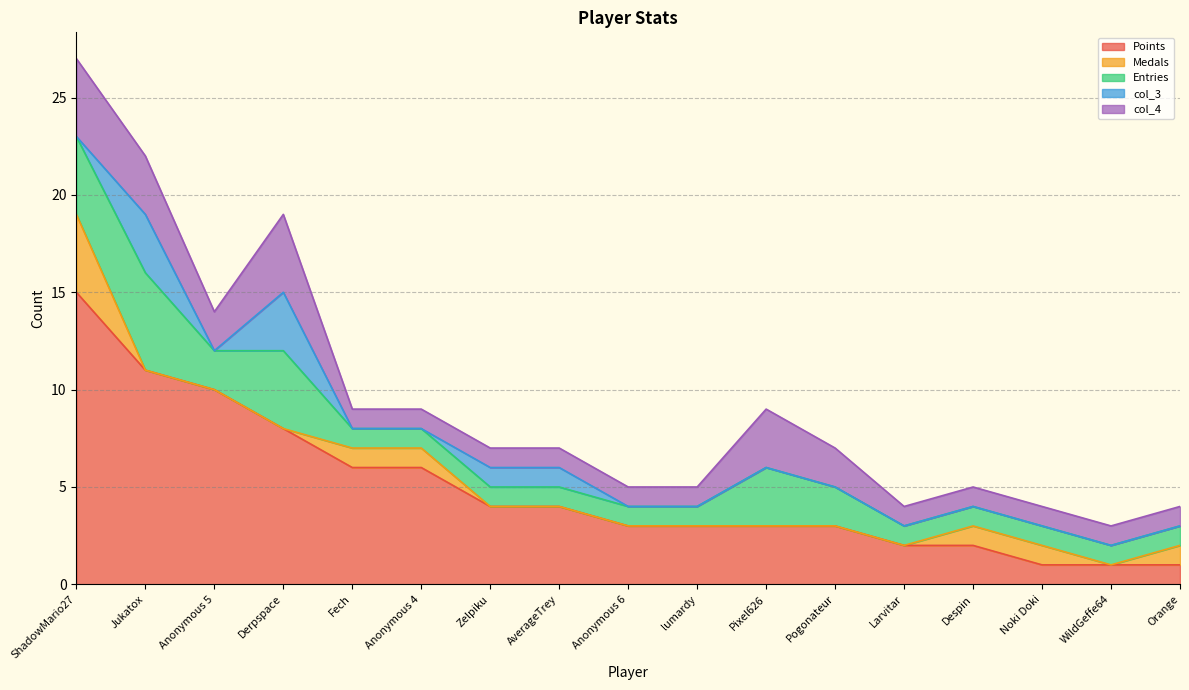

What is the total value across all series at Anonymous 4?

9